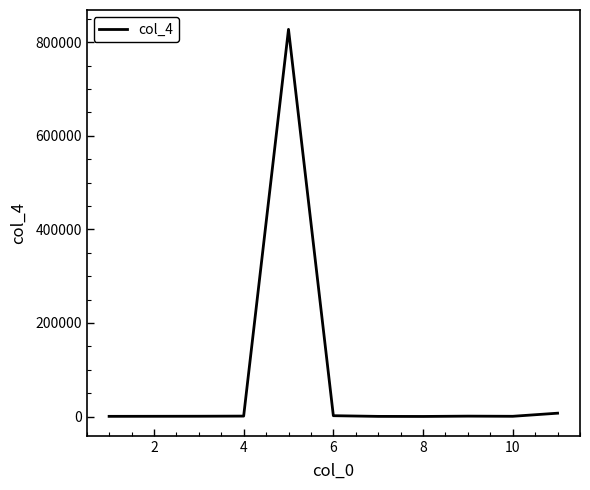

What is the maximum value shown in the chart?

827732